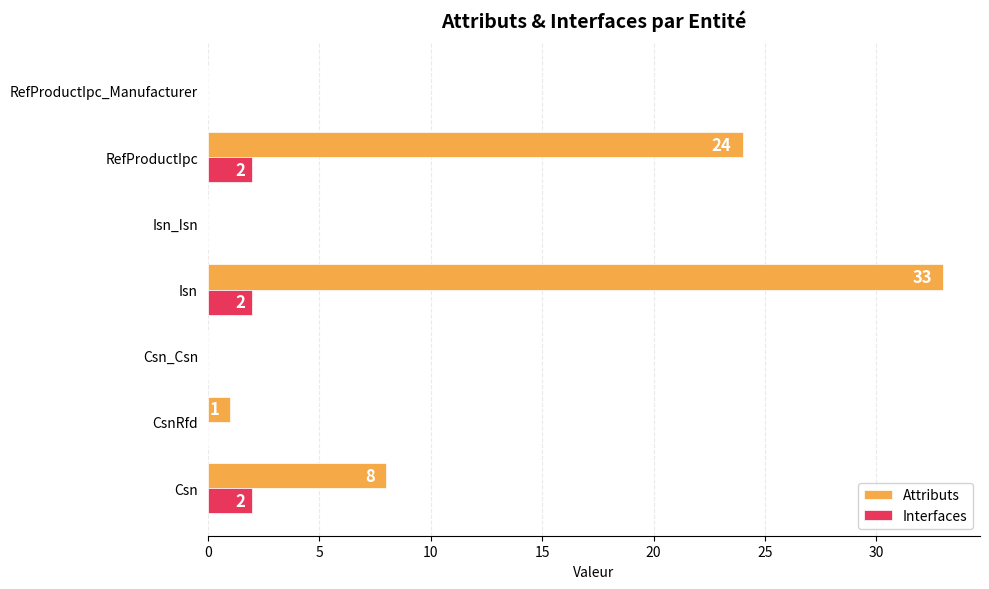

What are all the series names shown in the legend?

Attributs, Interfaces